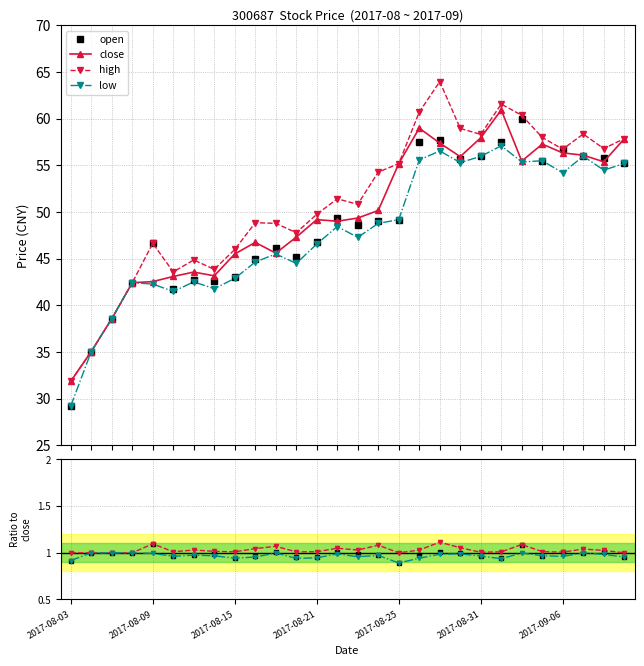

True or false: low and close cross at least once.

False